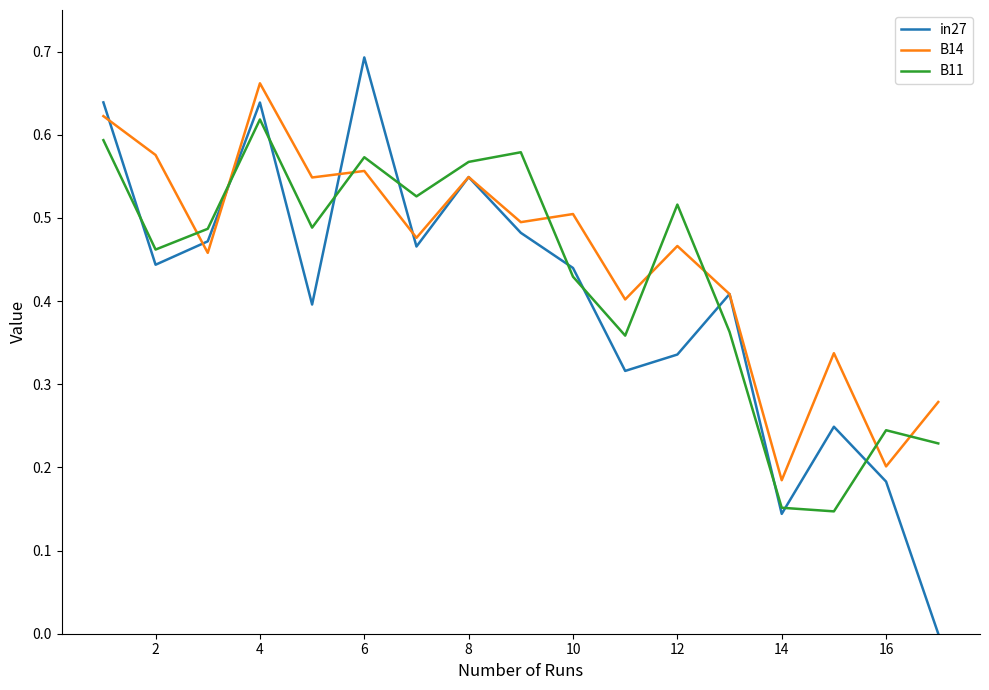

Which series has the largest range (max minus min)?

in27